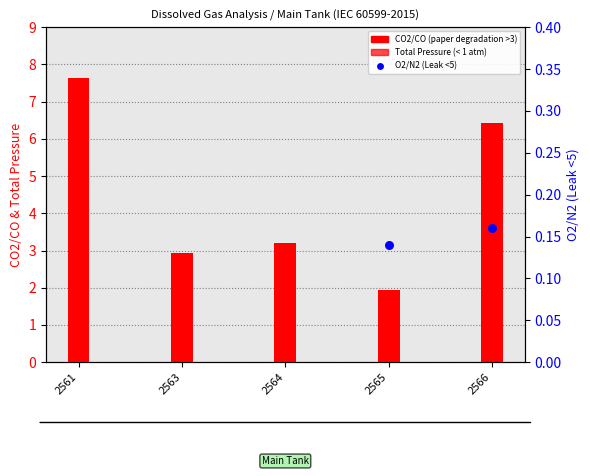

Which series reaches the maximum Y coordinate?

CO2/CO (paper degradation >3)